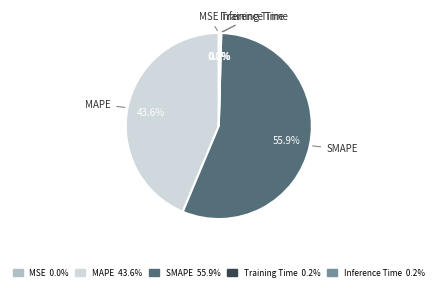

What is the largest slice in the pie chart?

SMAPE